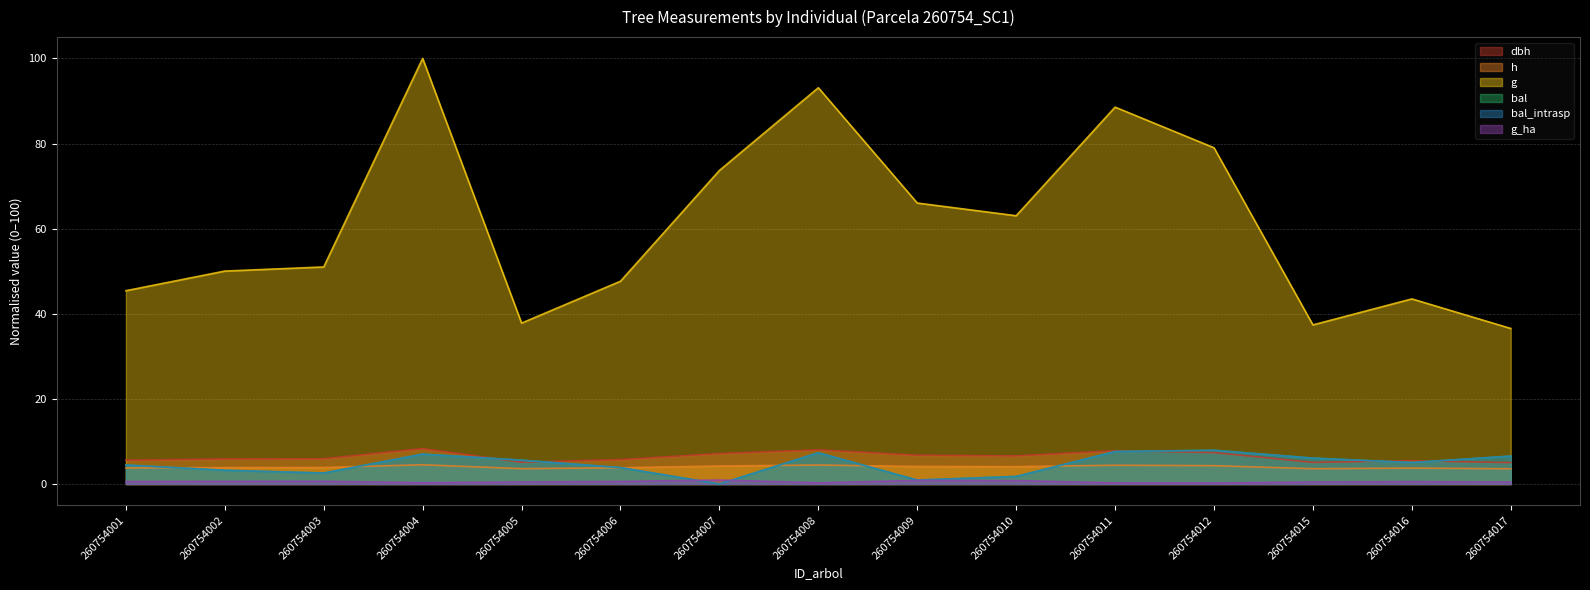

How many distinct data groups are displayed?

6